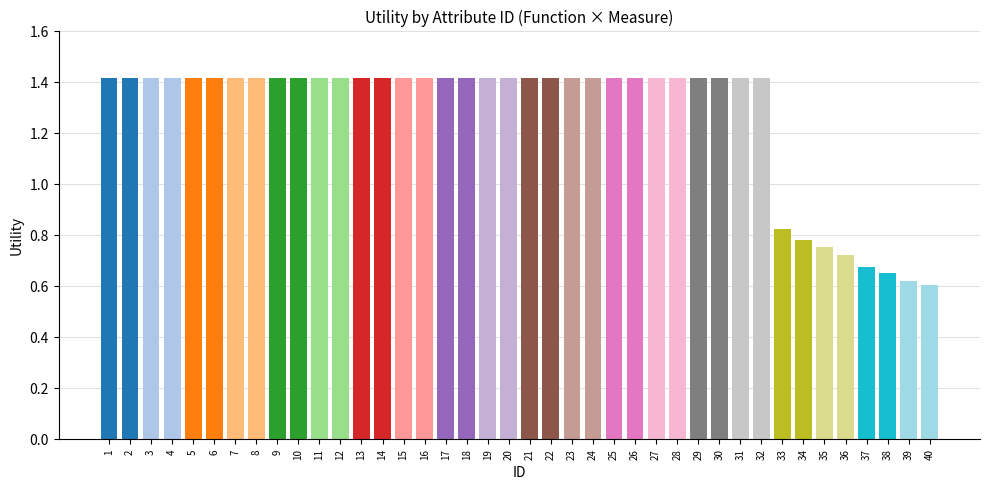

How many series are shown in this chart?

1